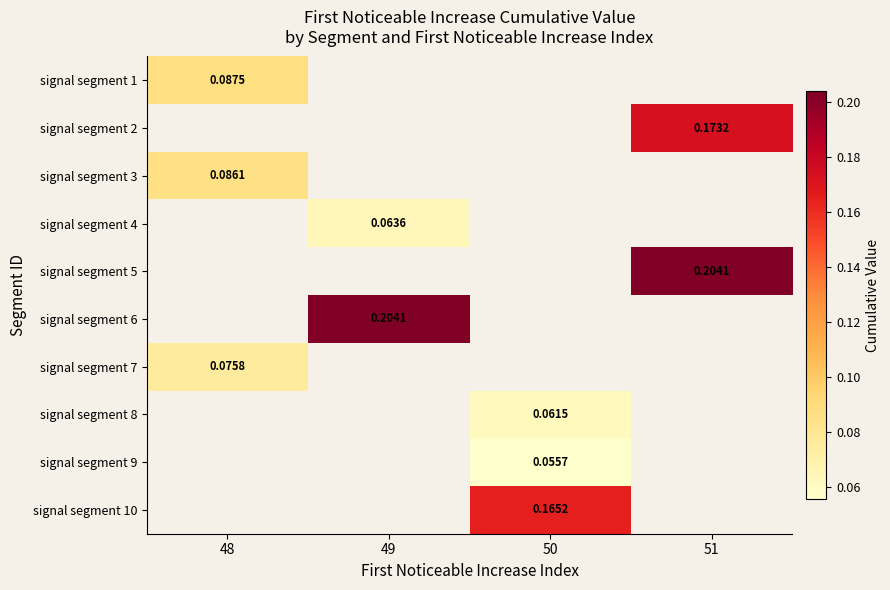

Between 51 and 48, which is larger?

48